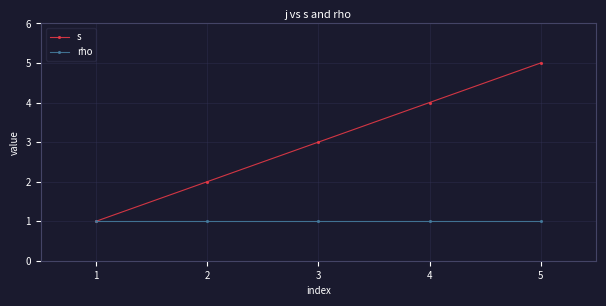

What is the minimum value for s?

1